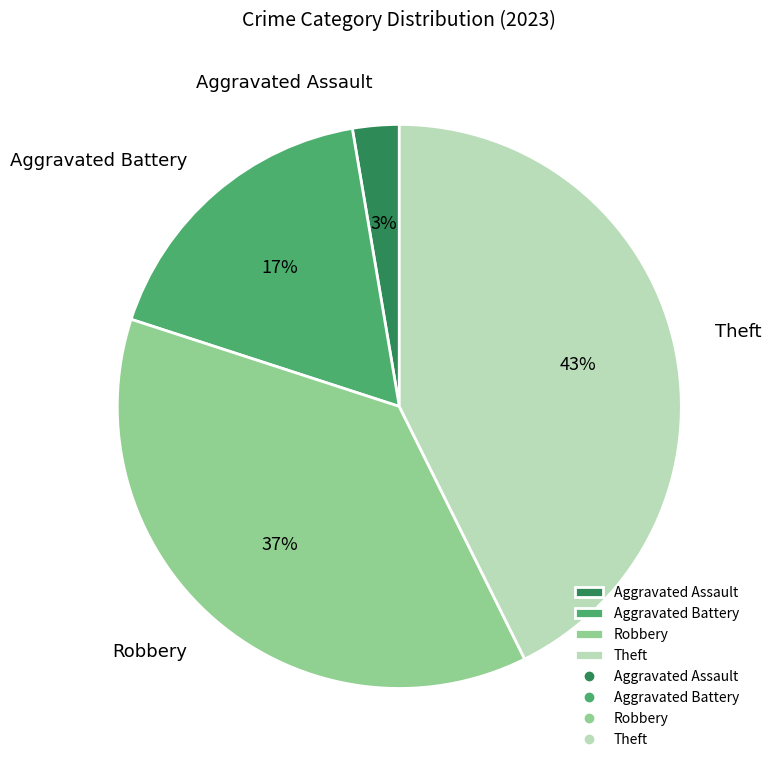

Is Aggravated Battery the majority of the pie?

No